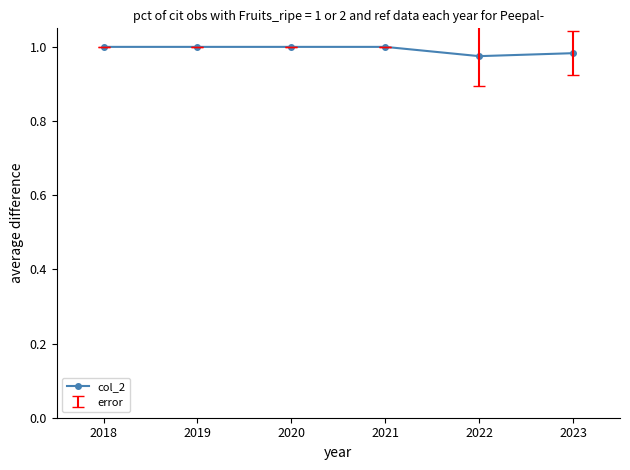

The value at 2022 is 1.5. True or false?

False